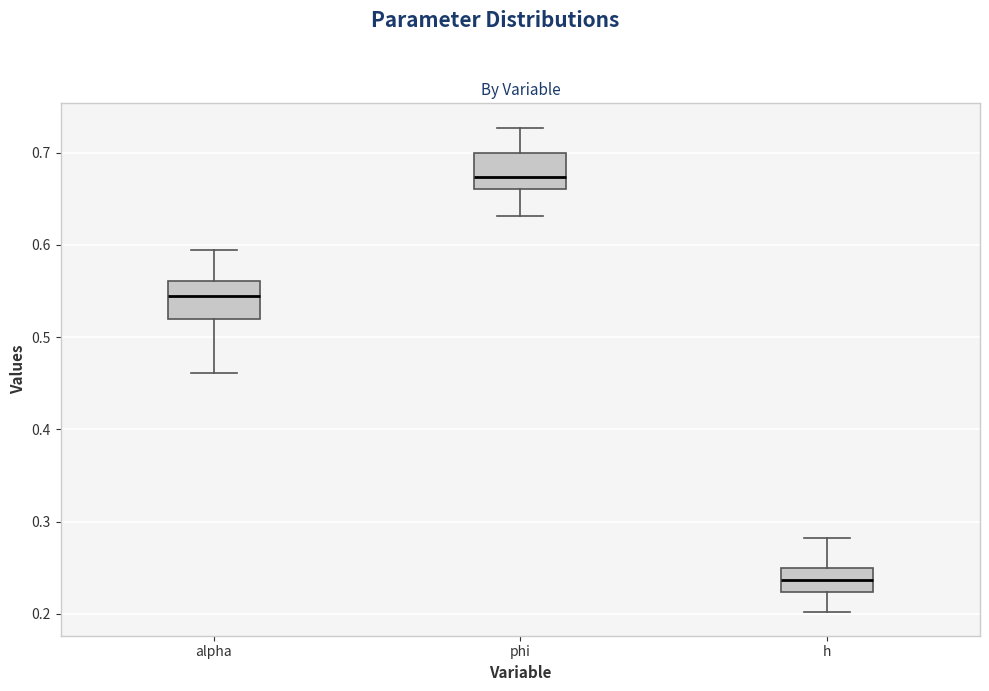

Which box has the lowest median line?

h